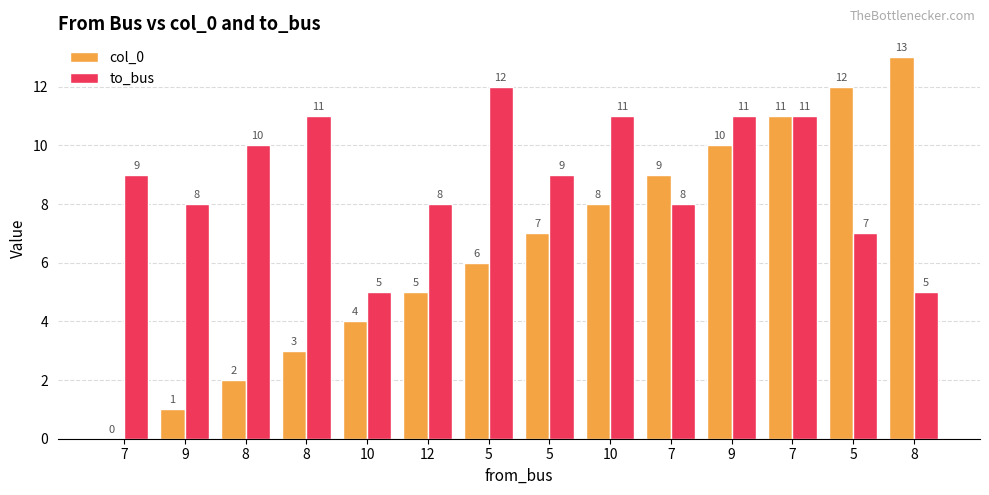

Does the chart contain stacked bars?

No